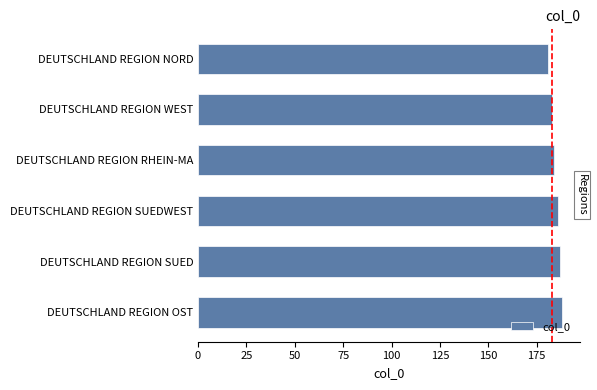

What value does the data have at DEUTSCHLAND REGION WEST?

183